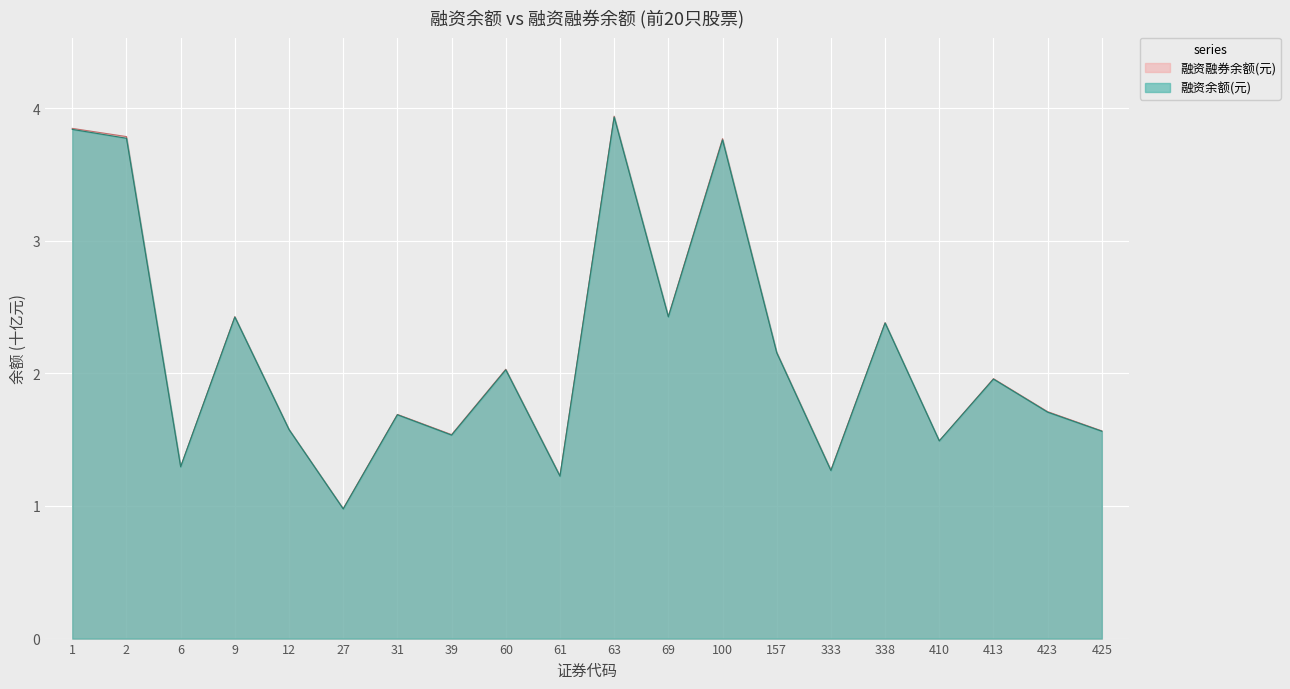

At 423, list the series in order from largest to smallest.

融资融券余额(元), 融资余额(元)